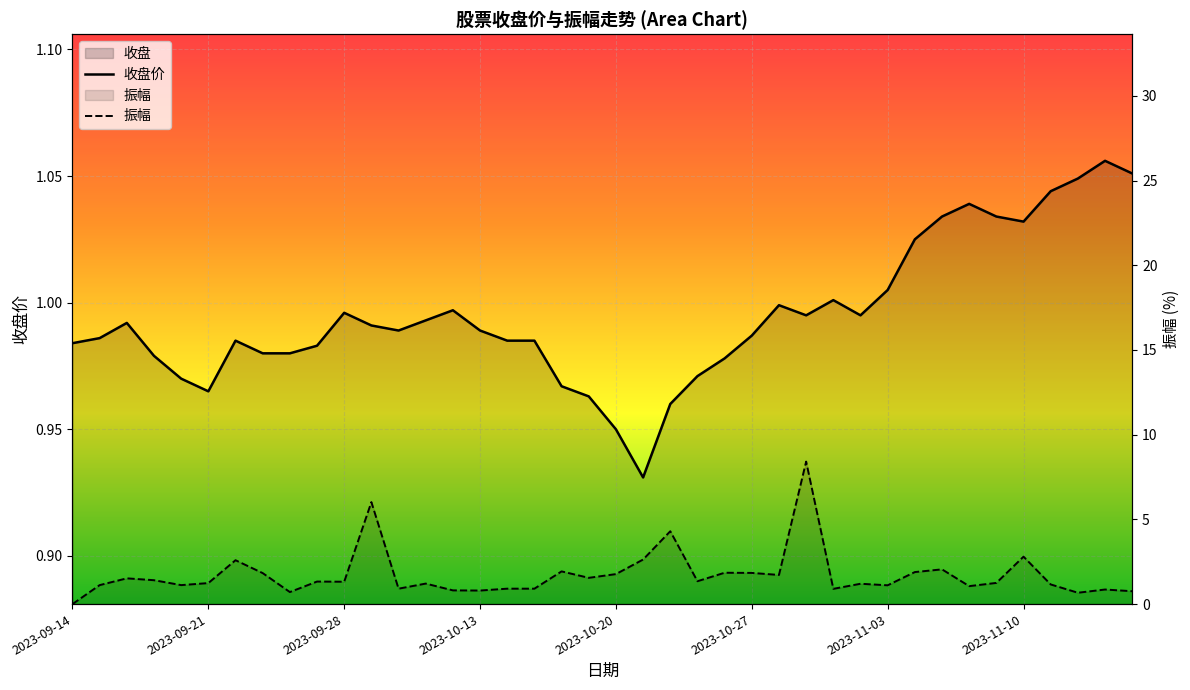

Which series ends up on top after the final intersection of 收盘 and 振幅?

收盘